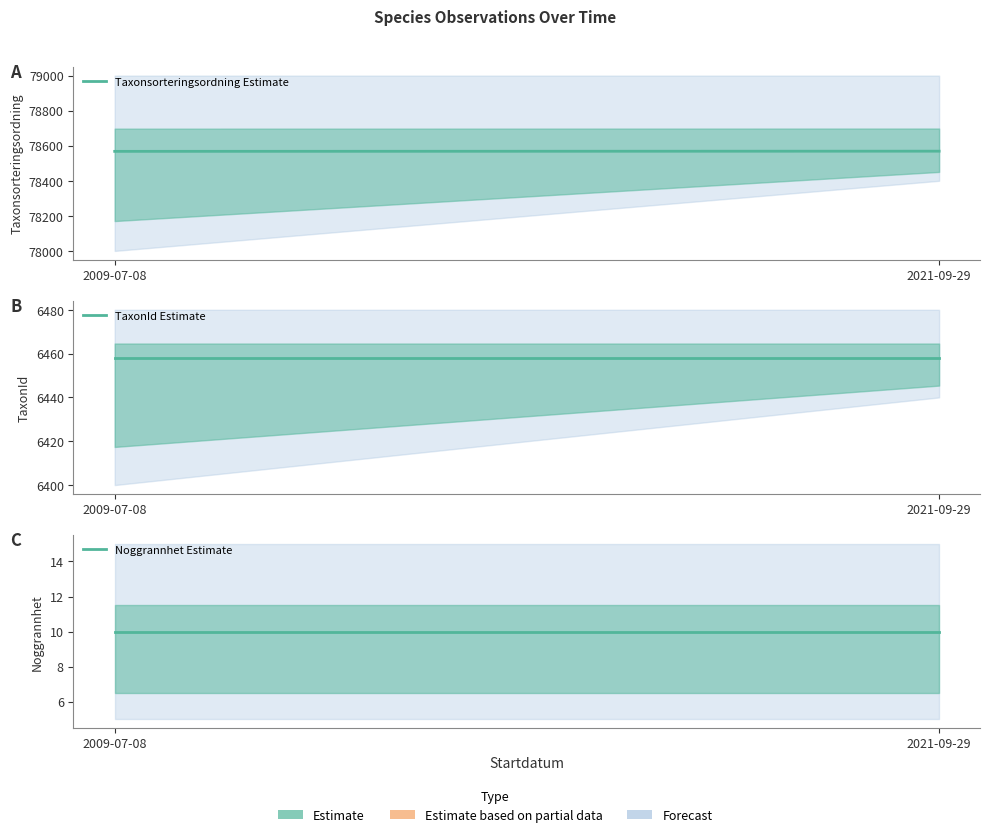

At 2021-09-29, list the series in order from largest to smallest.

Taxonsorteringsordning Estimate, TaxonId Estimate, Noggrannhet Estimate